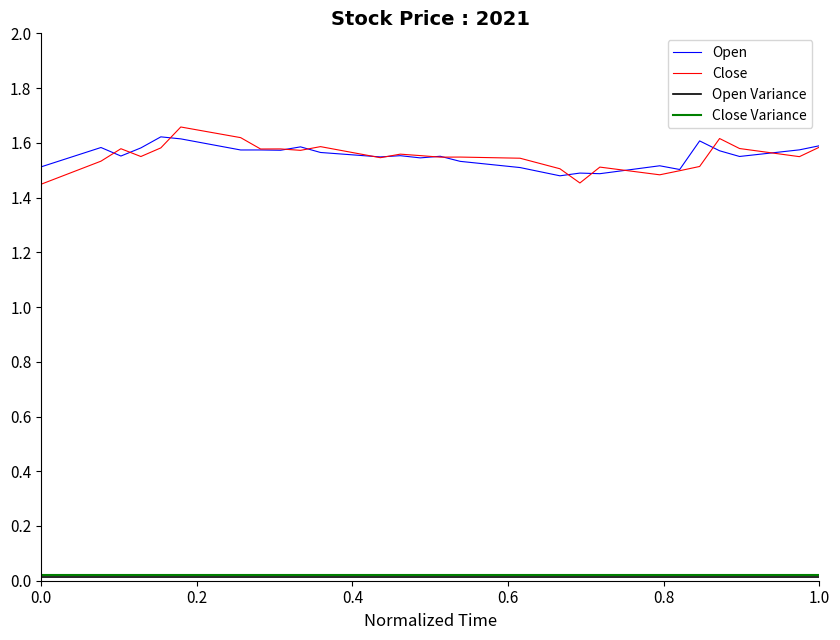

Which series has the largest range (max minus min)?

Close